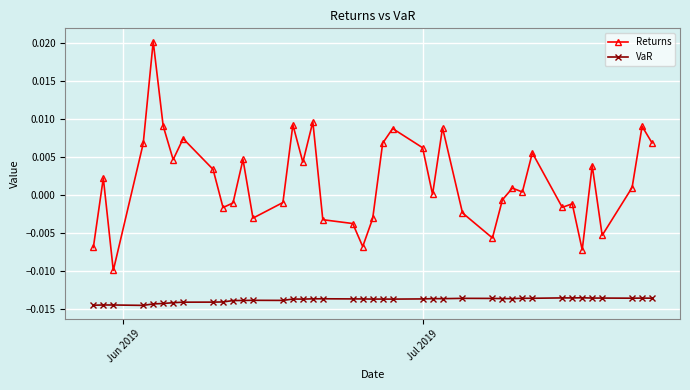

Rank the series by their average value, from highest to lowest.

Returns, VaR